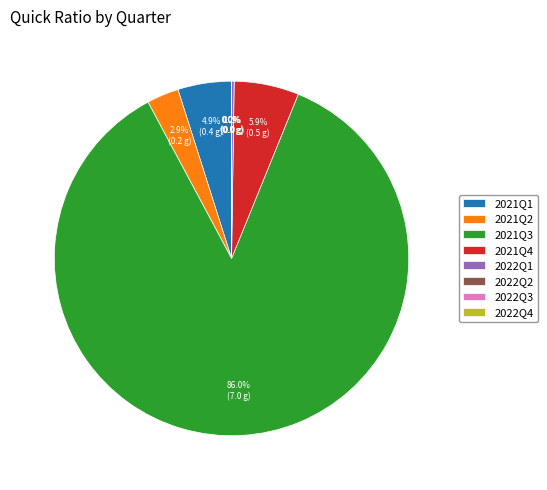

Which slice is the largest?

2021Q3